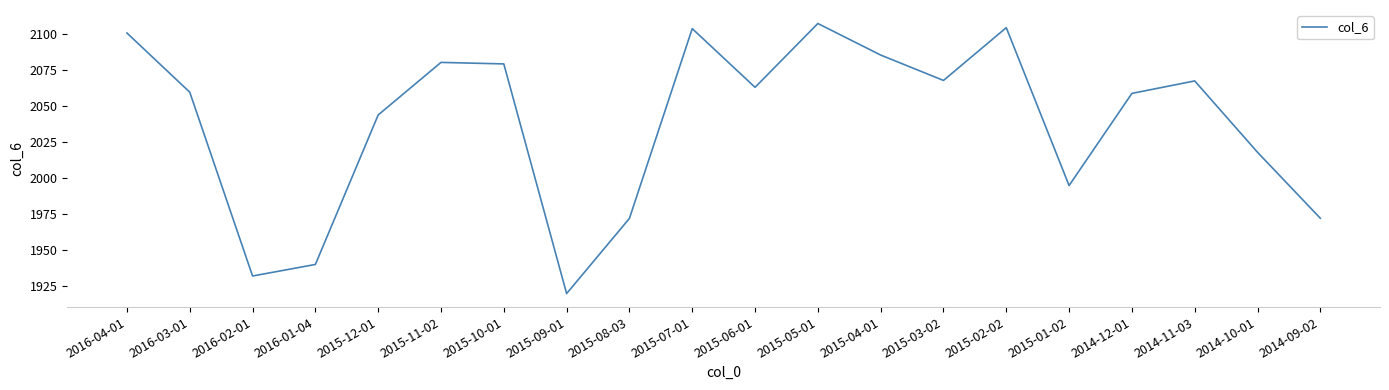

What is the difference between the second highest and second lowest values?

172.3